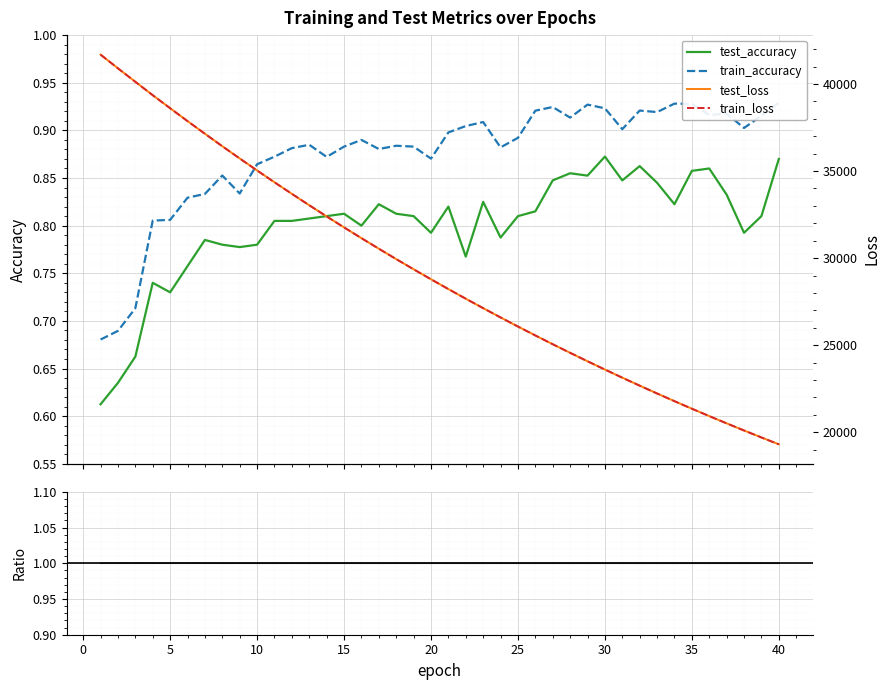

Is it true that train_loss equals 26067.7 at 25?

True